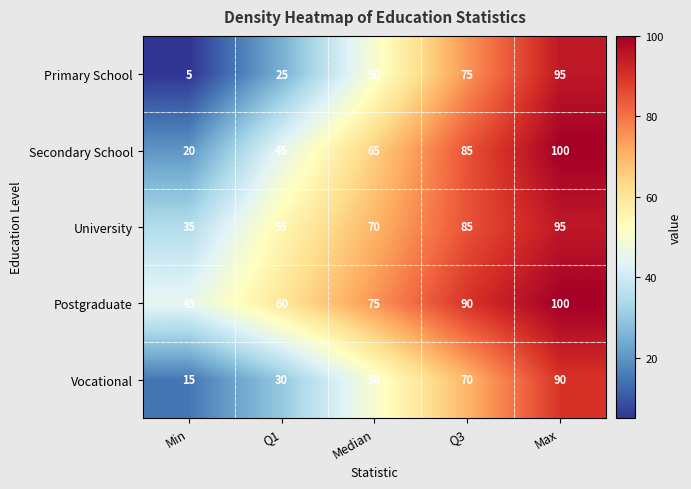

How many values in the Secondary School series are below 65?

2